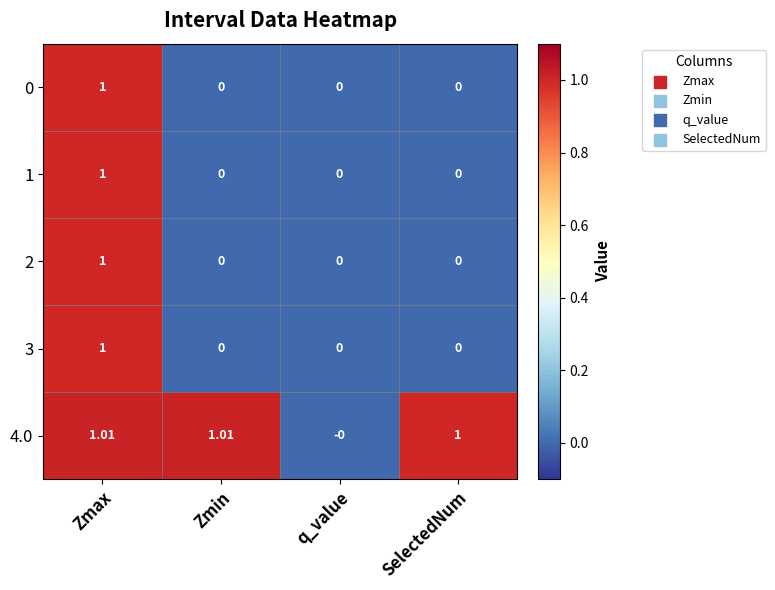

Is the value of 2 at Zmax greater than the value of 4.0 at q_value?

Yes